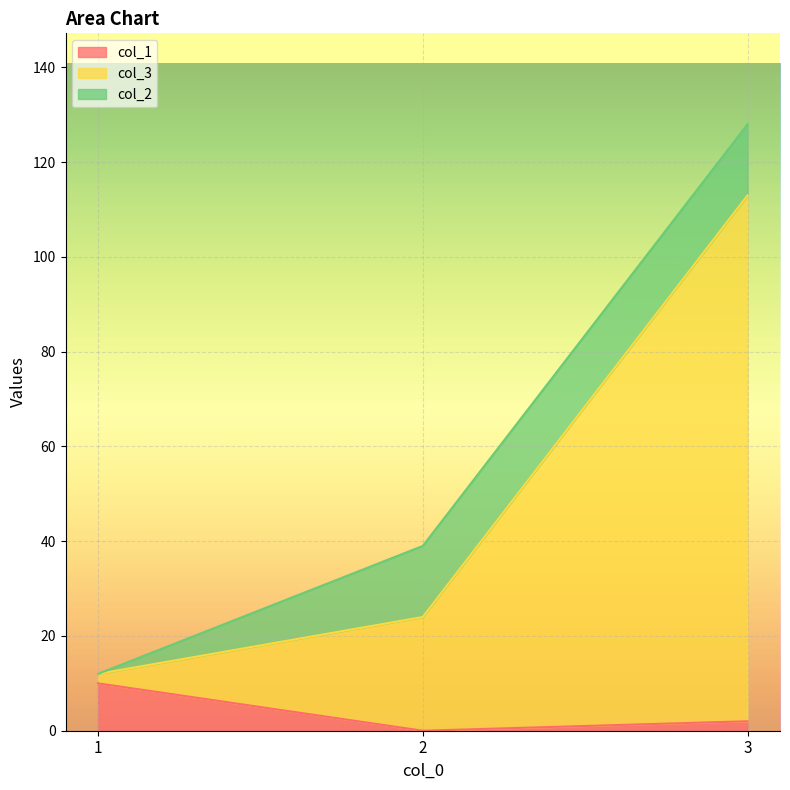

What is the value of the col_1 point at the 3rd from the left?

2